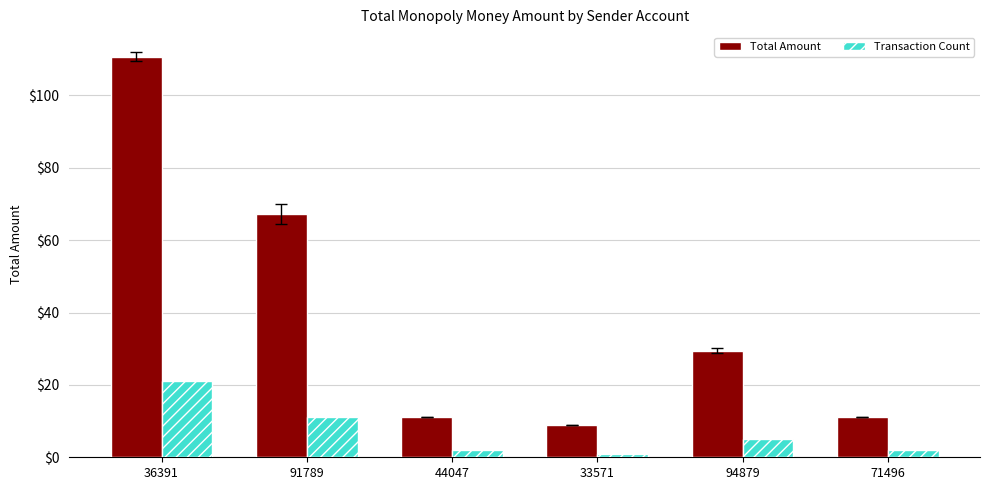

What is the difference between the maximum and minimum values in the Total Amount series?

101.7